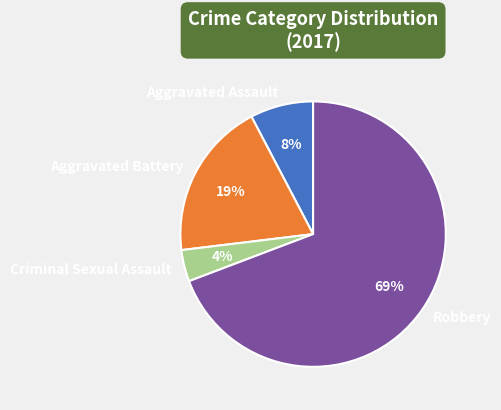

To the nearest percent, what is the difference between the largest and smallest slice percentages?

65%